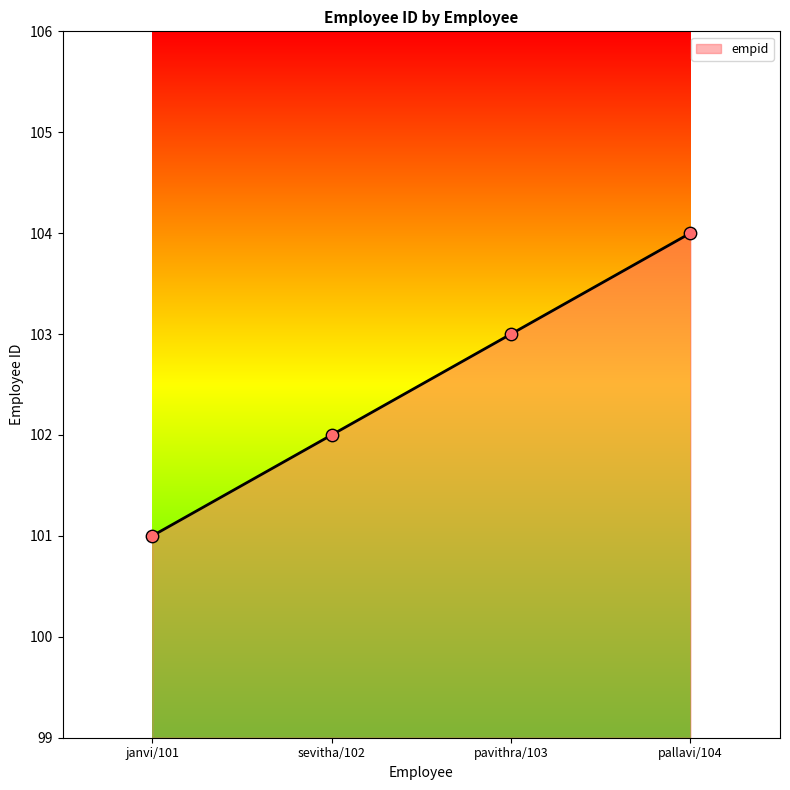

What is the change in value from janvi/101 to pallavi/104?

+3